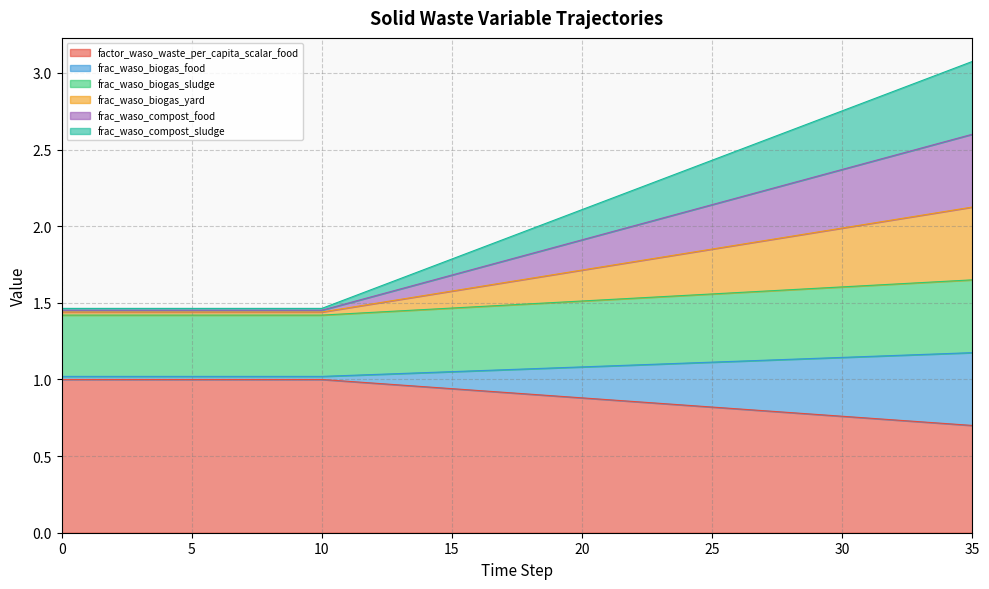

What is the difference between the maximum and minimum values in the factor_waso_waste_per_capita_scalar_food series?

0.3